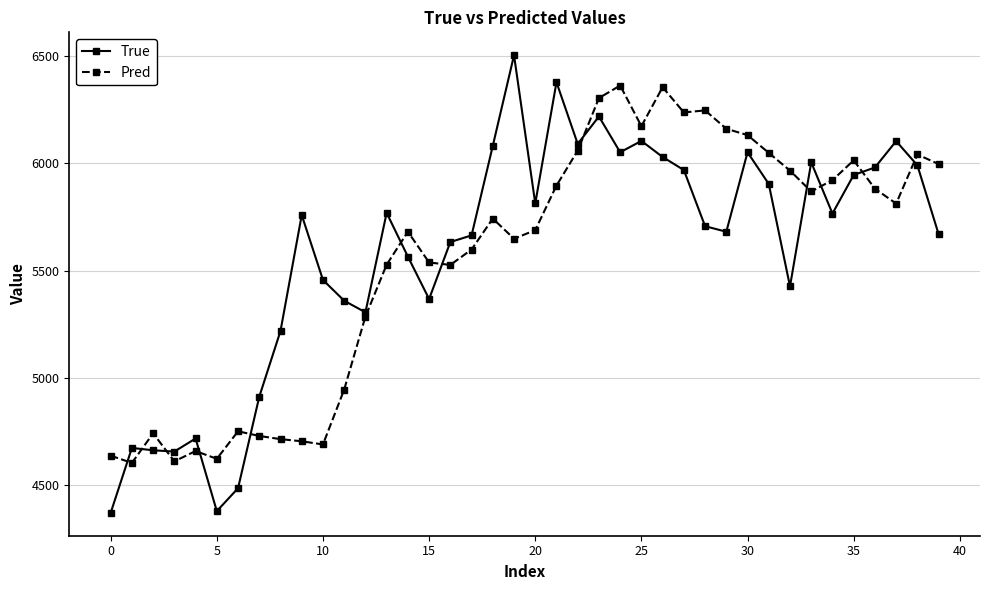

What is the maximum value shown in the chart?

6505.0